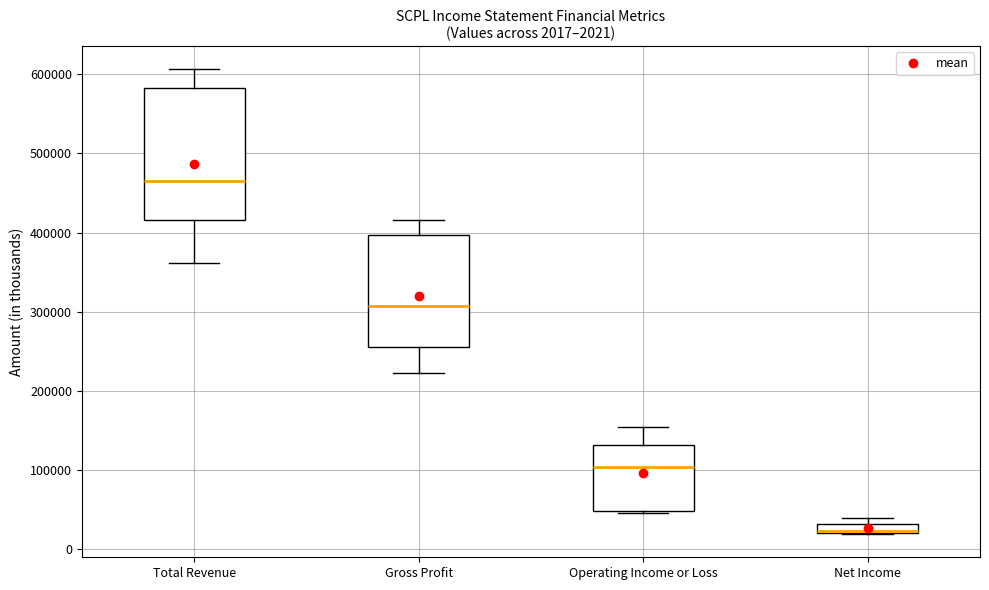

Comparing the boxes themselves (not the whiskers), which one is the tallest?

Total Revenue